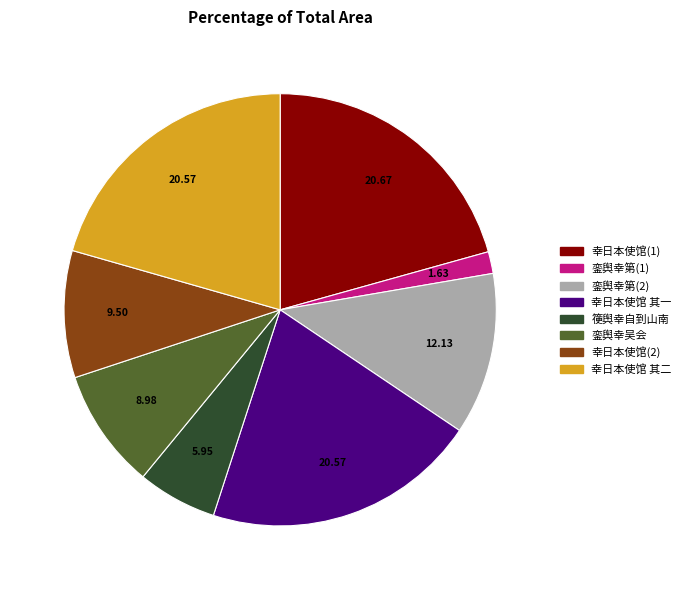

Does any single category account for the majority?

No